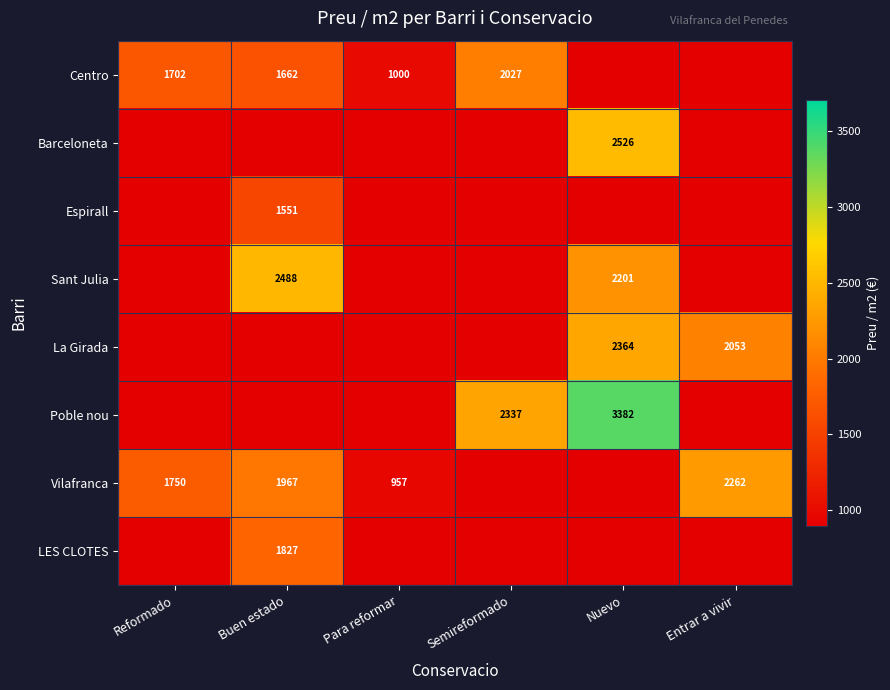

At which category is the sum across all series the highest?

Nuevo